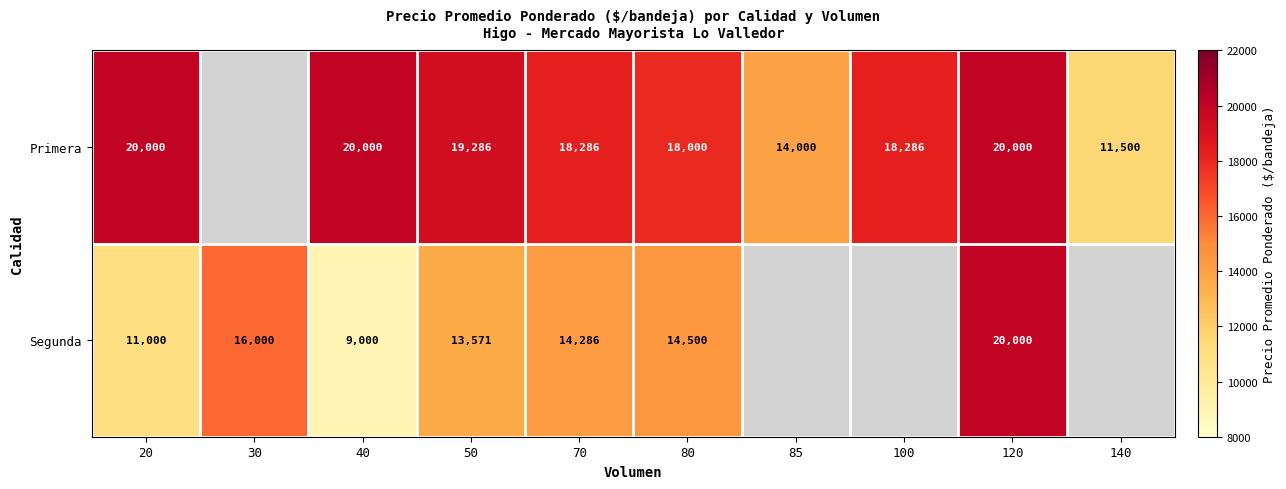

Count the number of categories in the chart.

10